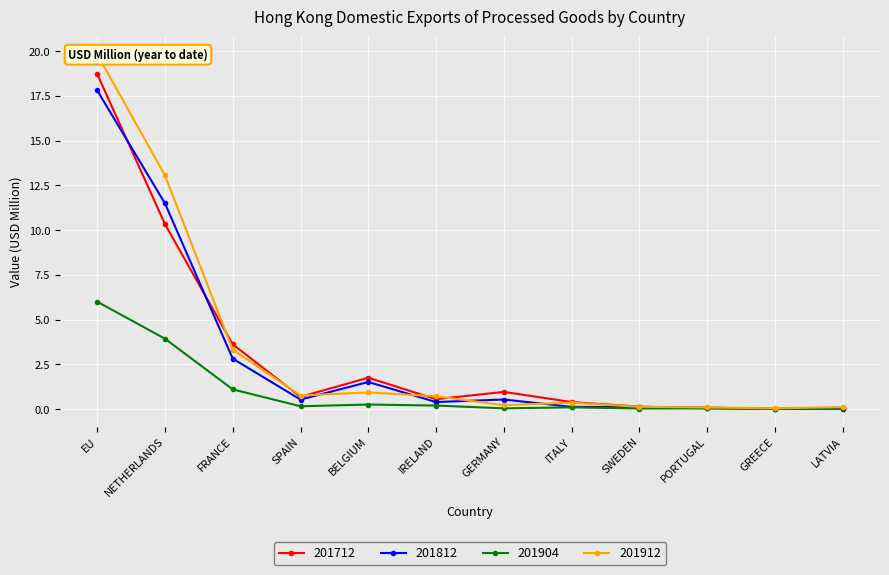

Is the value of 201812 at IRELAND greater than the value of 201904 at NETHERLANDS?

No